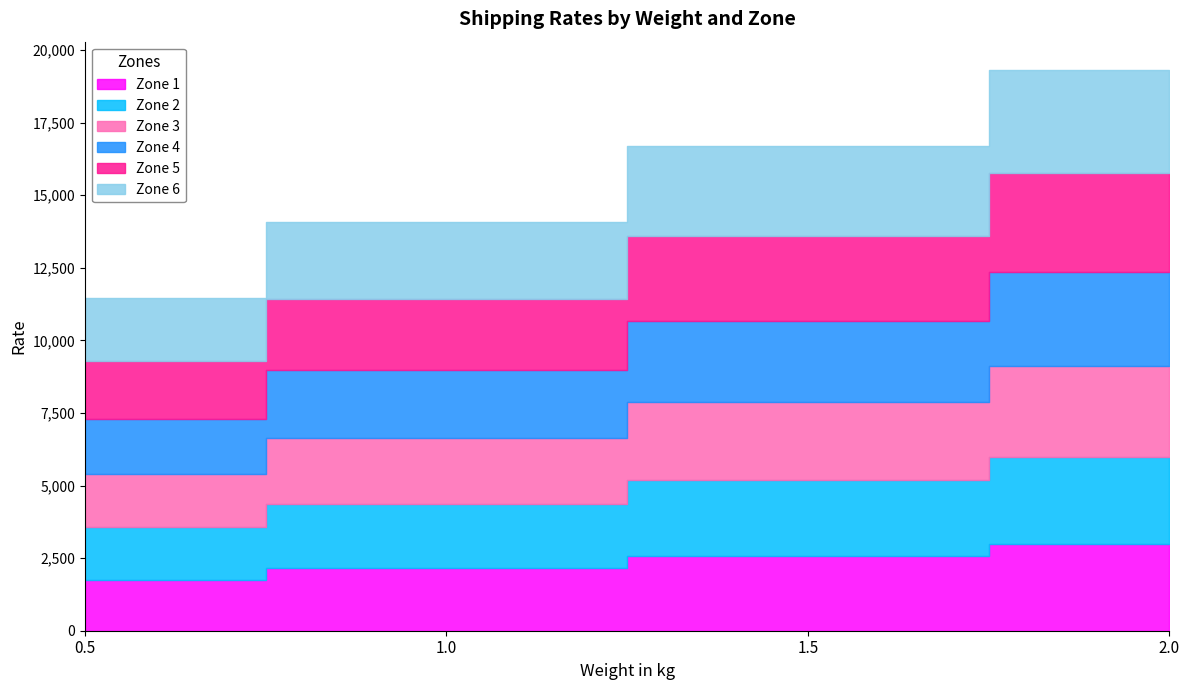

What is the sum of the Zone 2 values at 1.0 and 2.0?

5225.1